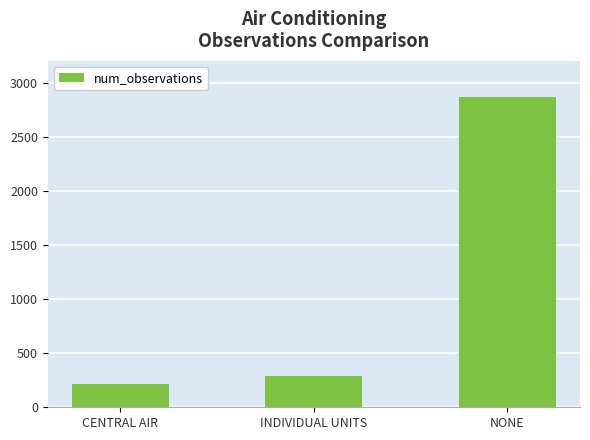

The chart shows a value of 4134 at NONE. True or false?

False